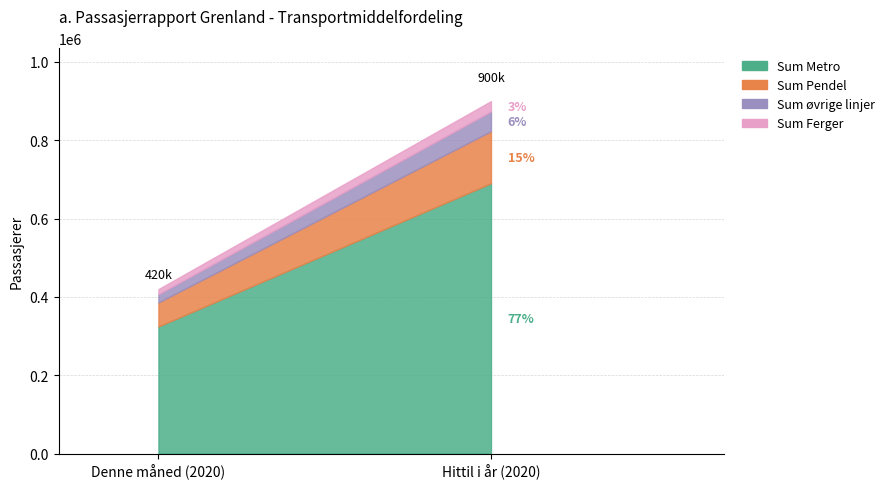

What is the sum of all Sum Ferger values?

39105